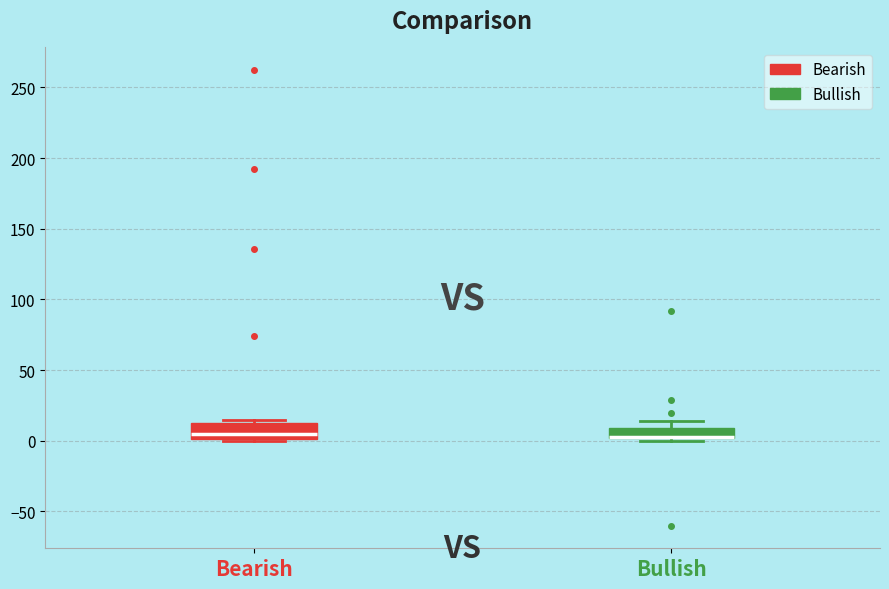

Where is the lower edge of the box for Bullish on the y-axis? The values are not printed on the chart, so give them approximately, as read against the axis.

0